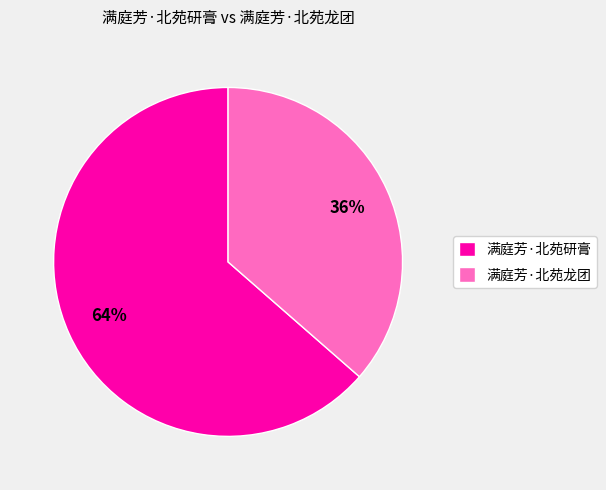

To the nearest percent, what percentage of the pie is 满庭芳·北苑研膏?

64%